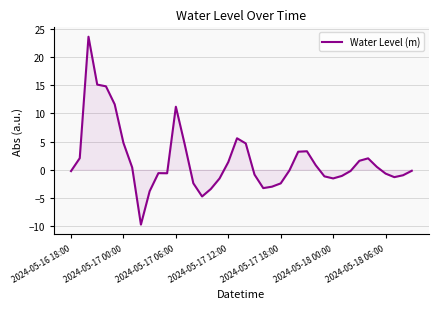

What is the difference between the maximum and minimum values?

33.3